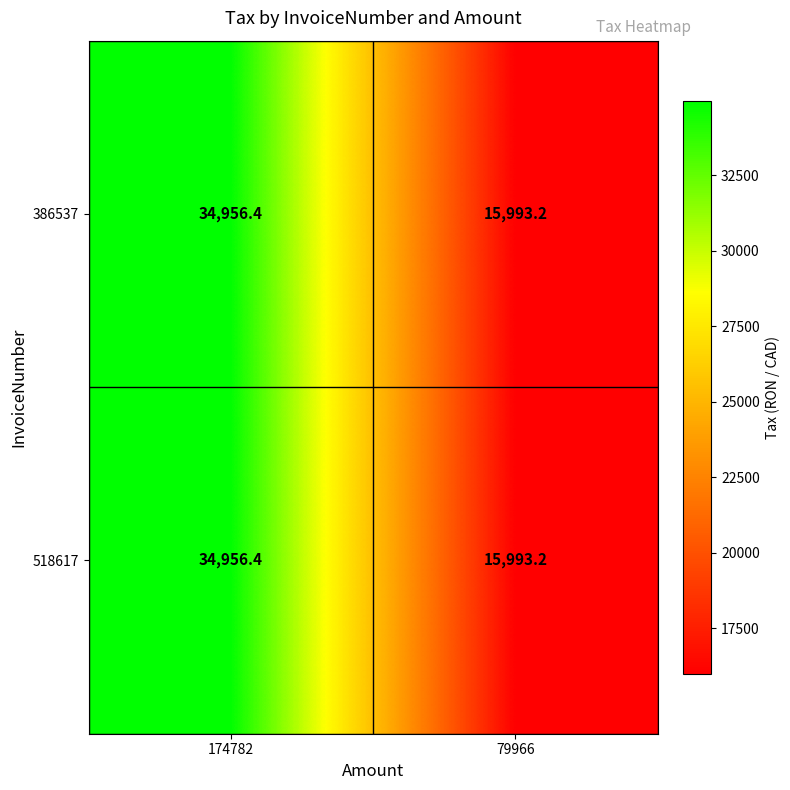

What is the total value across all series at 174782?

69912.8